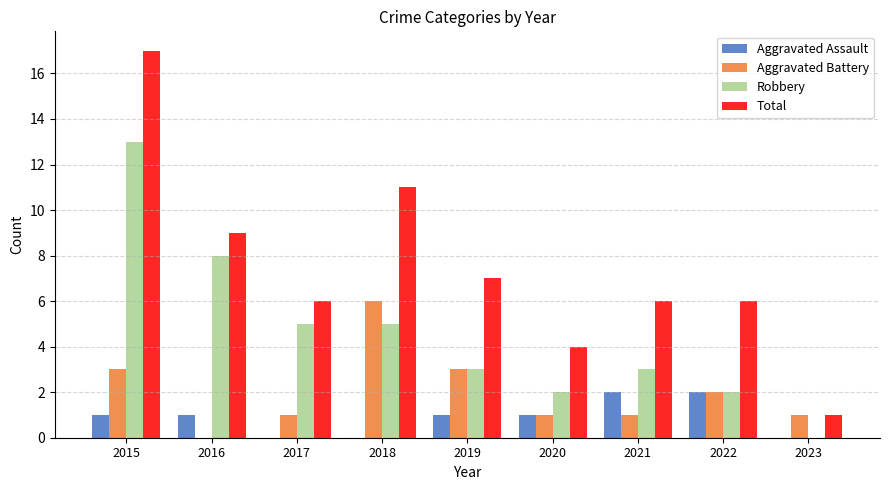

What is the maximum value for Aggravated Assault?

2